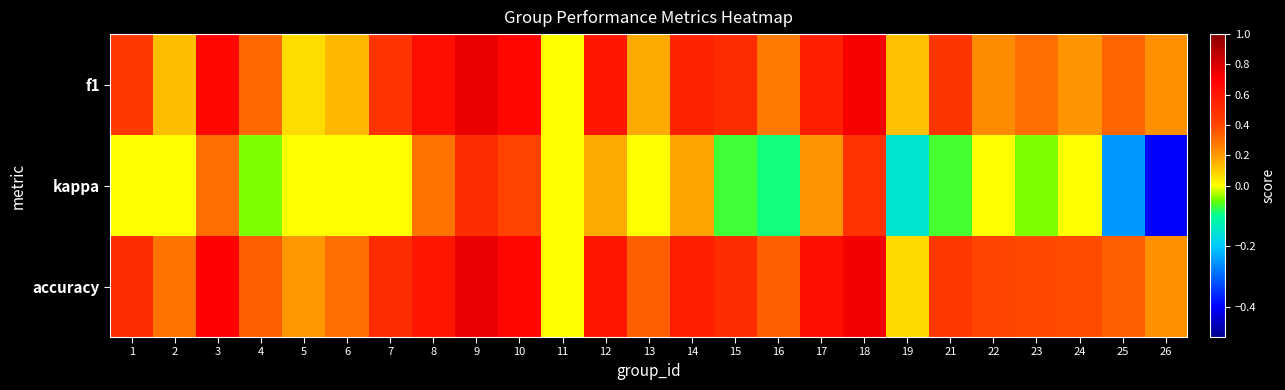

What is the total value across all series at 25?

0.4